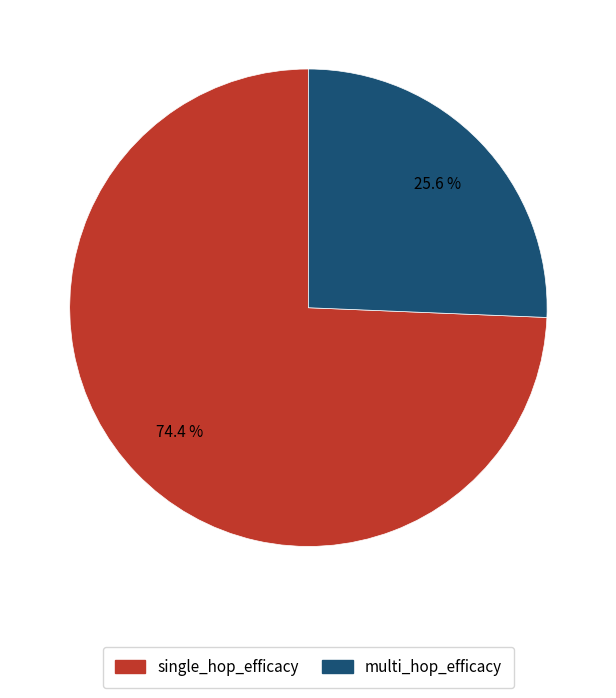

Is there a majority slice in this chart?

Yes